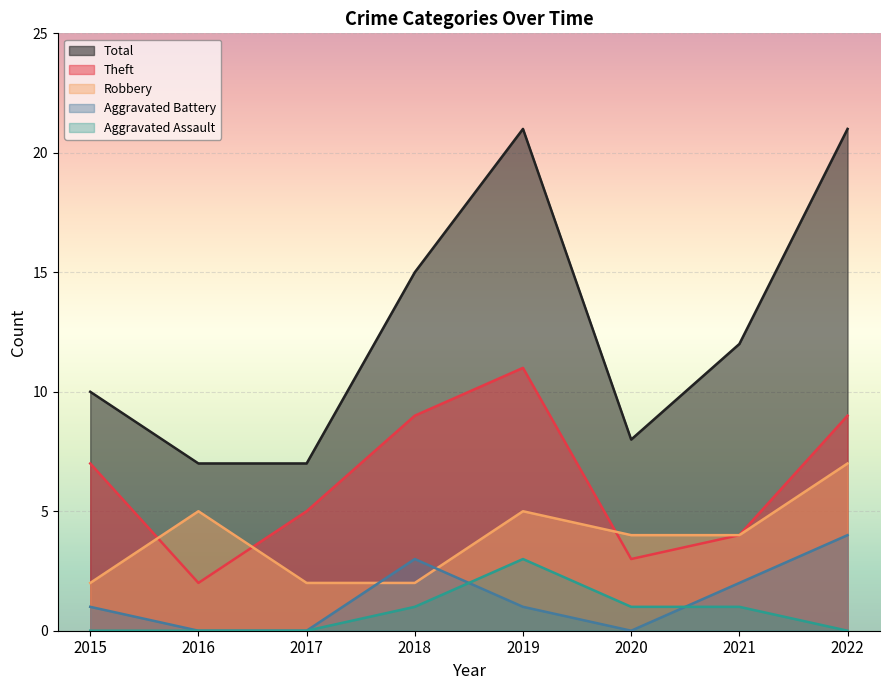

Count the Aggravated Battery values in the range 0 to 3.

7